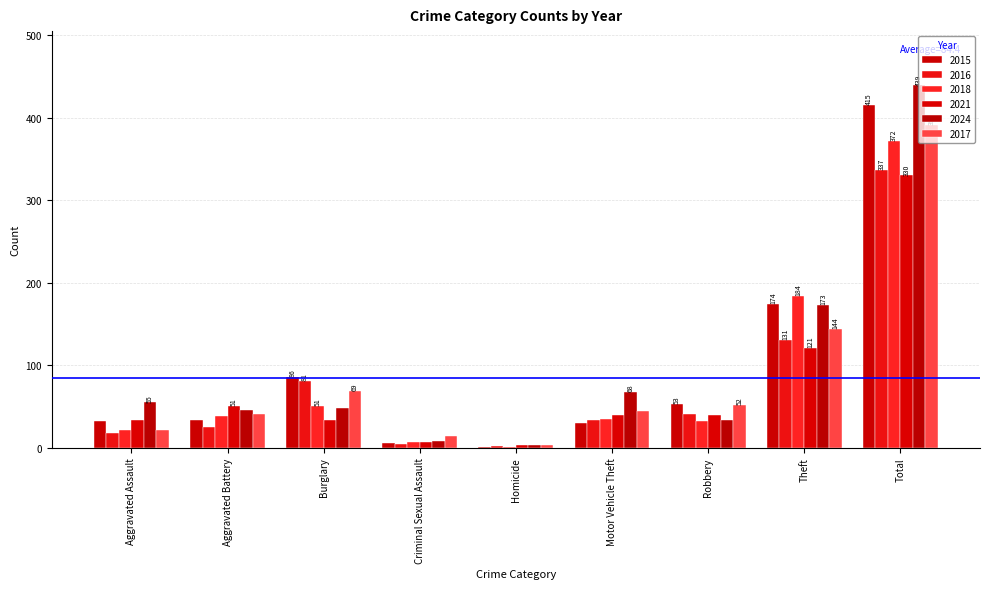

What is the label of the 2nd bar from the left?

Aggravated Battery